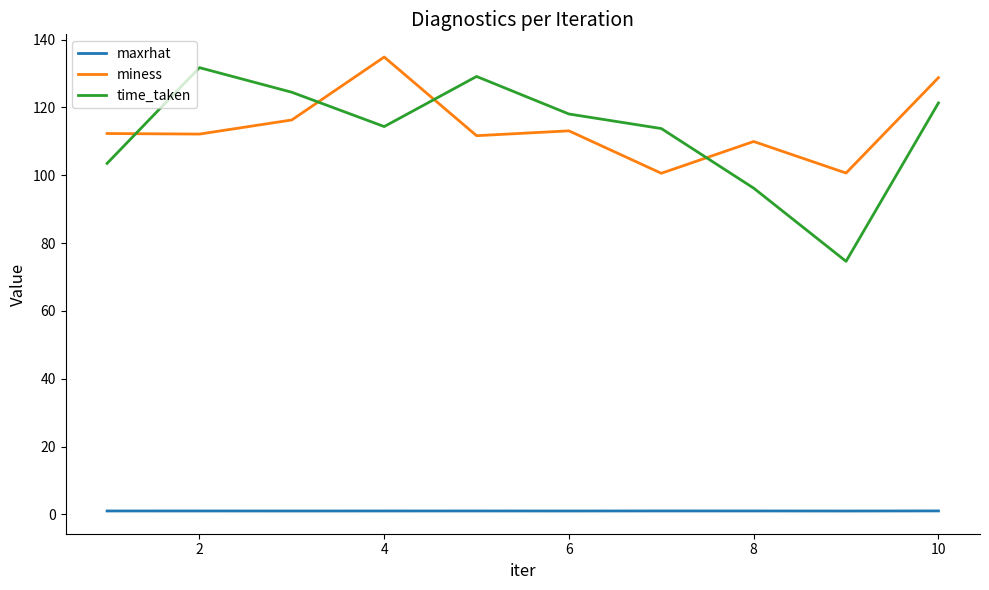

Which series has the widest spread of values?

time_taken